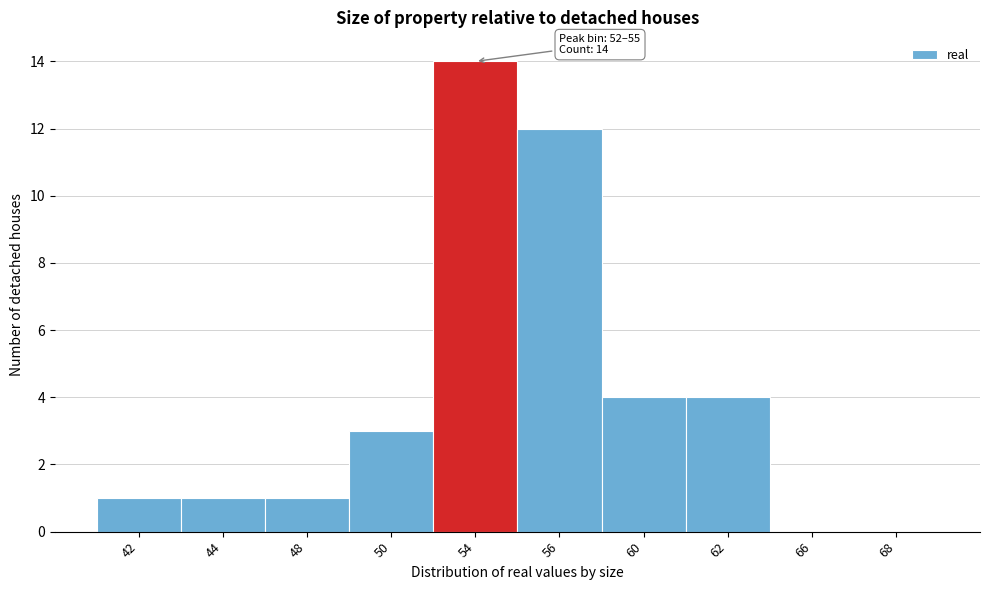

Reading left to right, extract all data points from this chart.

42=1	44=1	48=1	50=3	54=14	56=12	60=4	62=4	66=0	68=0